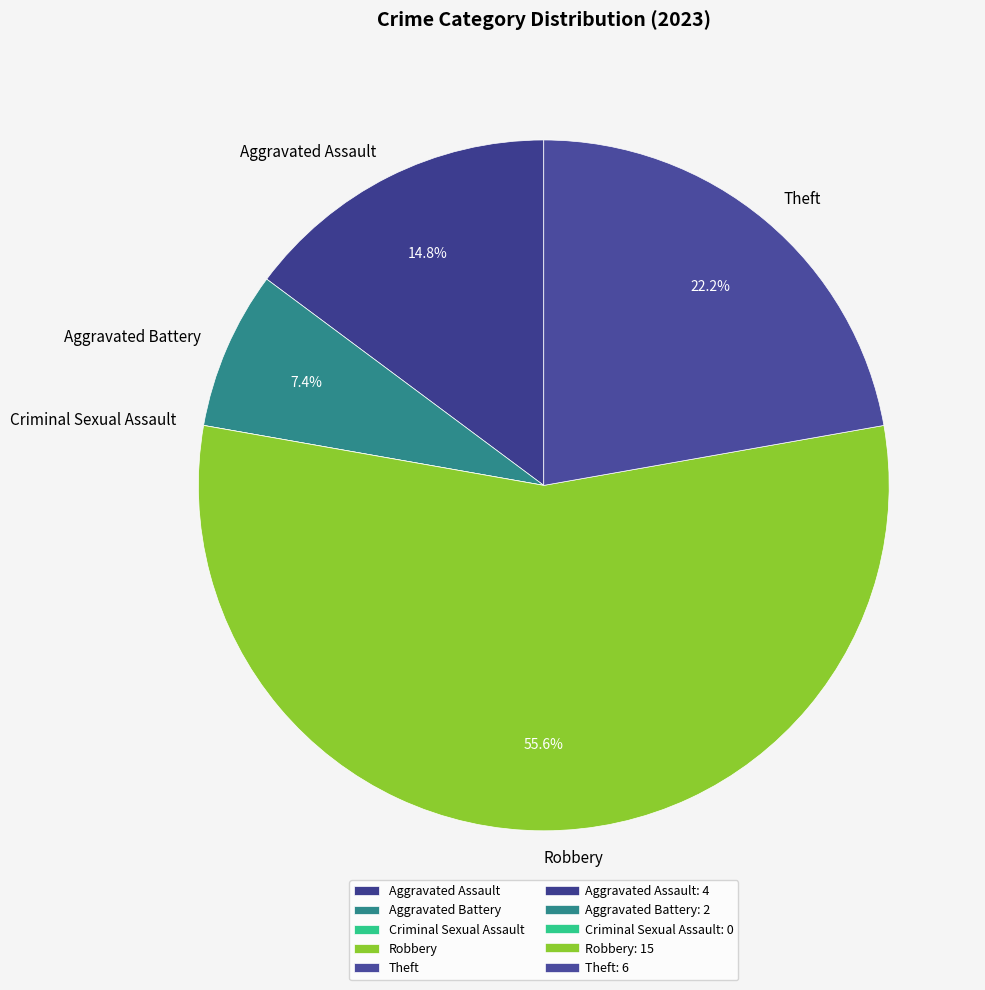

Is Aggravated Assault the majority of the pie?

No